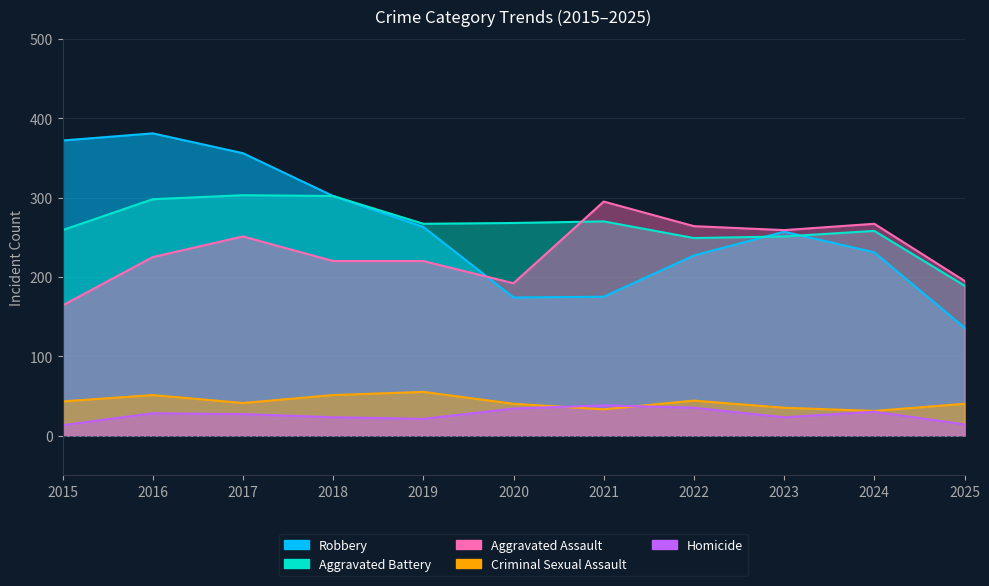

List the series in order of their peak value, lowest first.

Homicide, Criminal Sexual Assault, Aggravated Assault, Aggravated Battery, Robbery